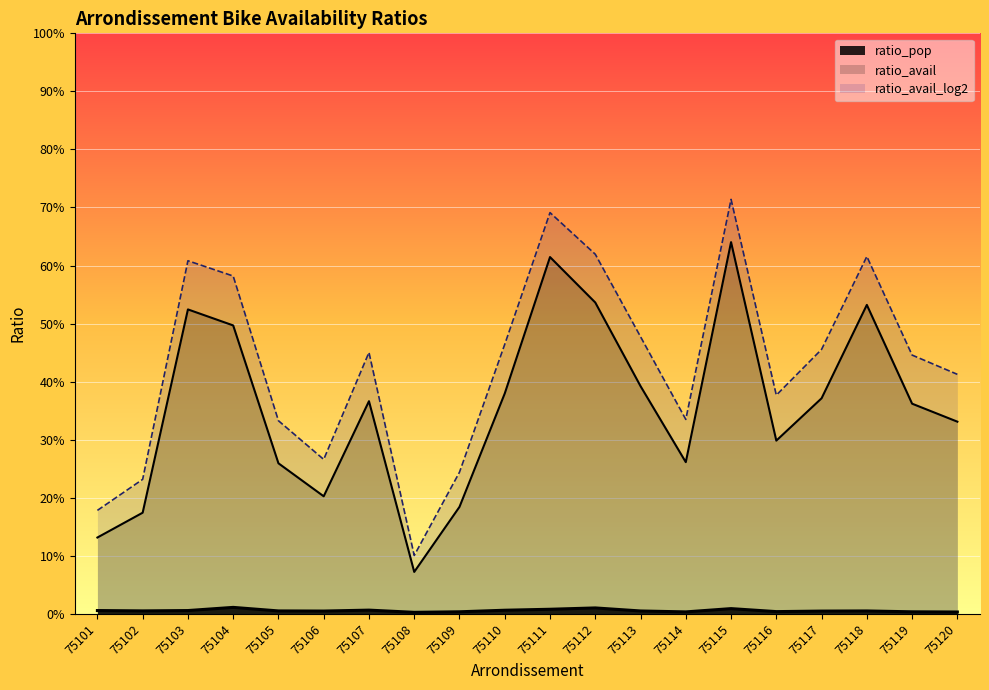

Which series has the largest range (max minus min)?

ratio_avail_log2